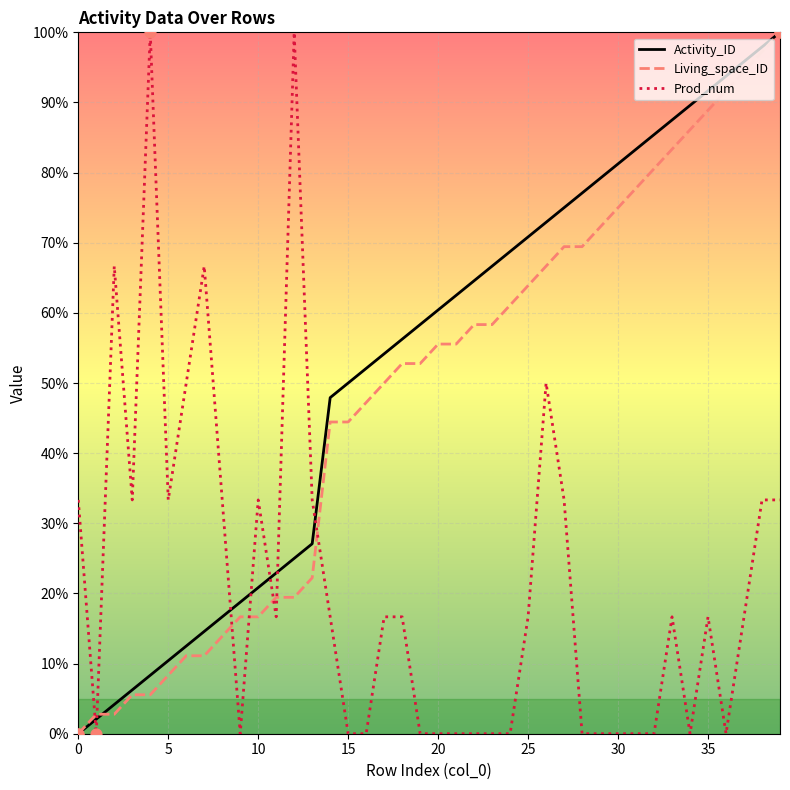

What is the greatest value displayed?

100.0